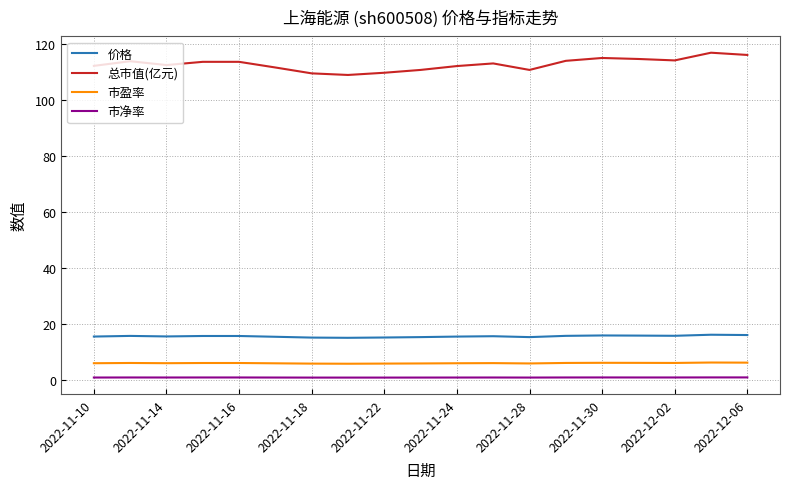

List the series in order of their peak value, highest first.

总市值(亿元), 价格, 市盈率, 市净率